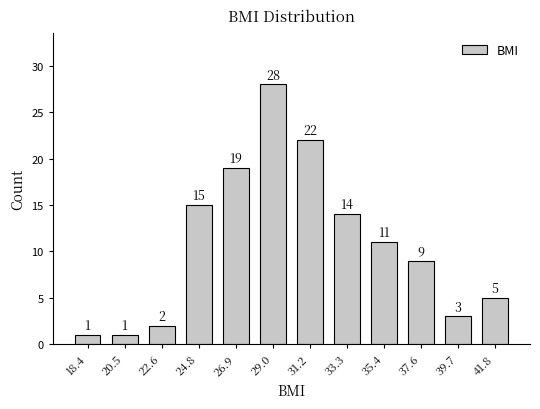

Reading left to right, transcribe all the data shown in this chart.

18.4=1	20.5=1	22.6=2	24.8=15	26.9=19	29.0=28	31.2=22	33.3=14	35.4=11	37.6=9	39.7=3	41.8=5